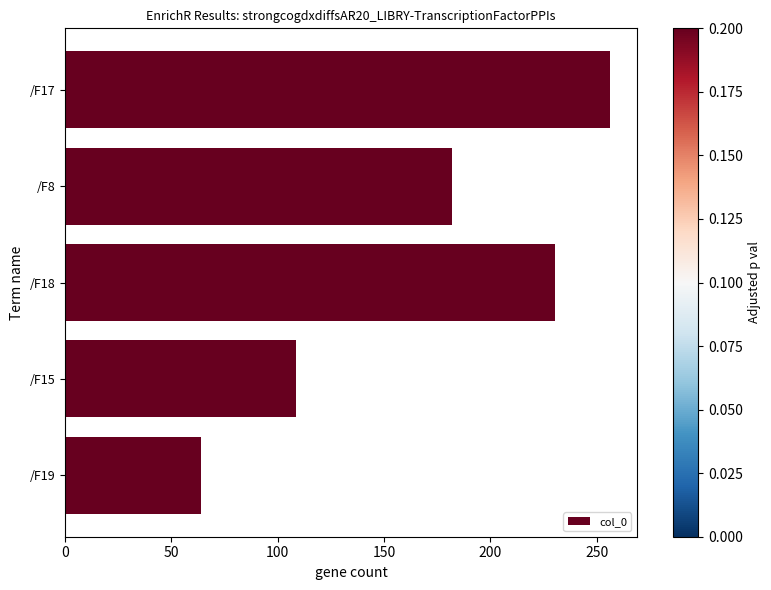

The chart shows a value of 230.4 at /F18. True or false?

True